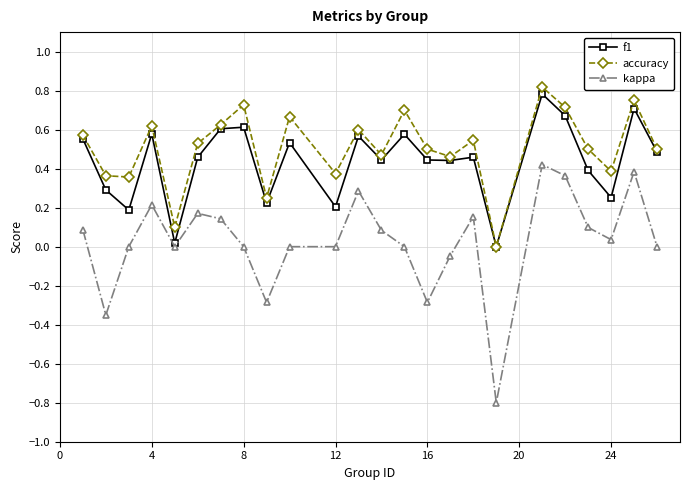

How many lines are shown in the chart?

3